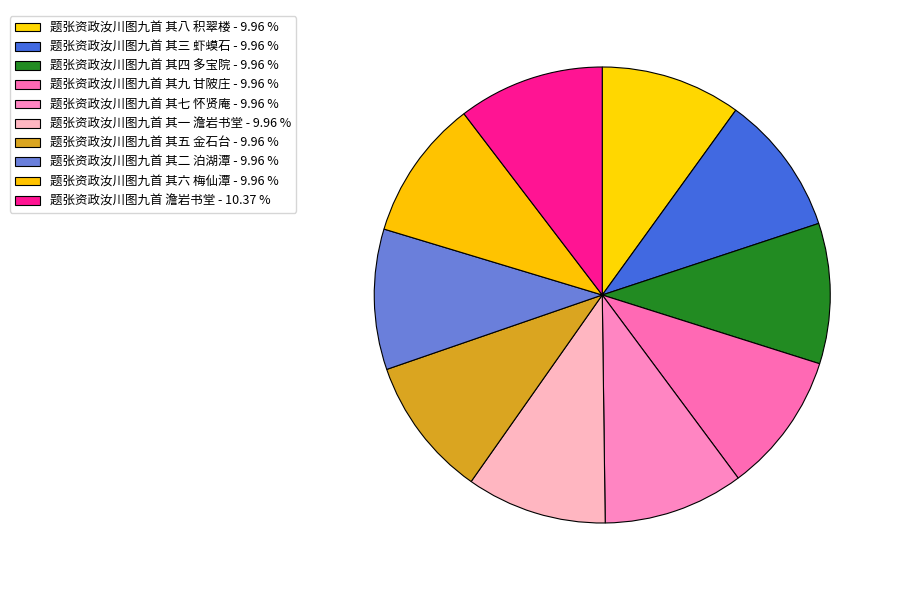

To the nearest percent, what percentage of the pie is 题张资政汝川图九首 其四 多宝院?

10%